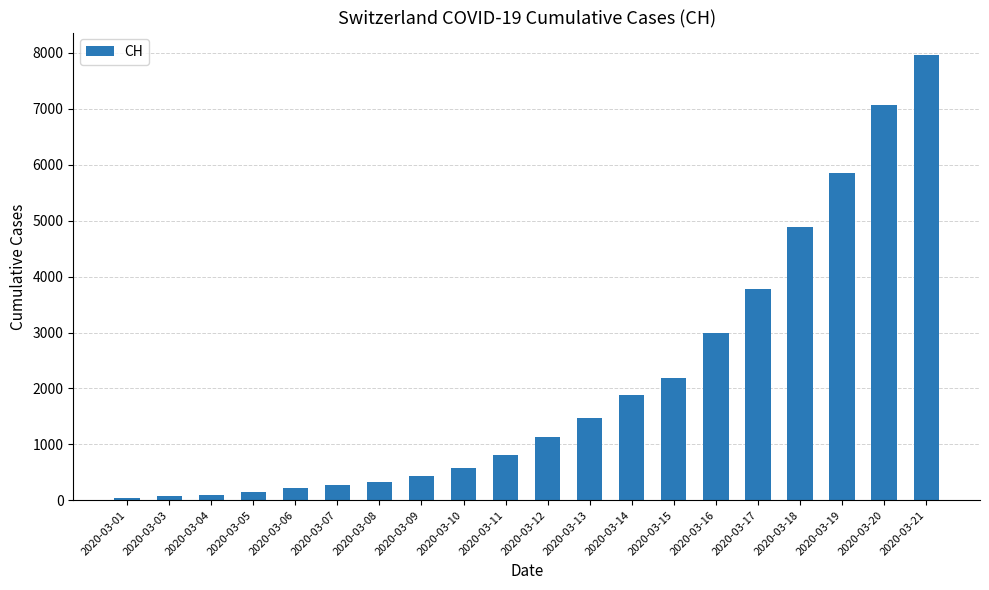

What is the difference between the values at 2020-03-06 and 2020-03-18?

4663